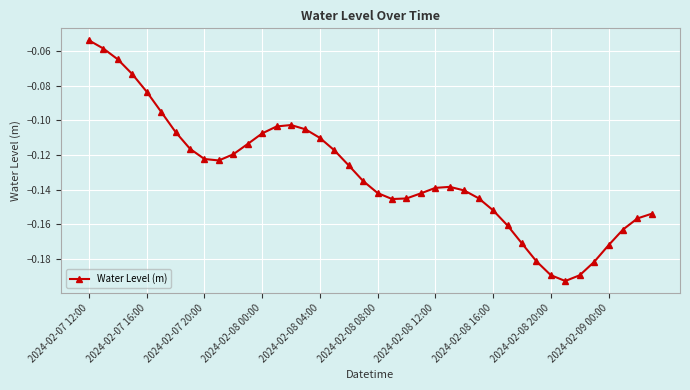

What is the sum of all values?

-5.2